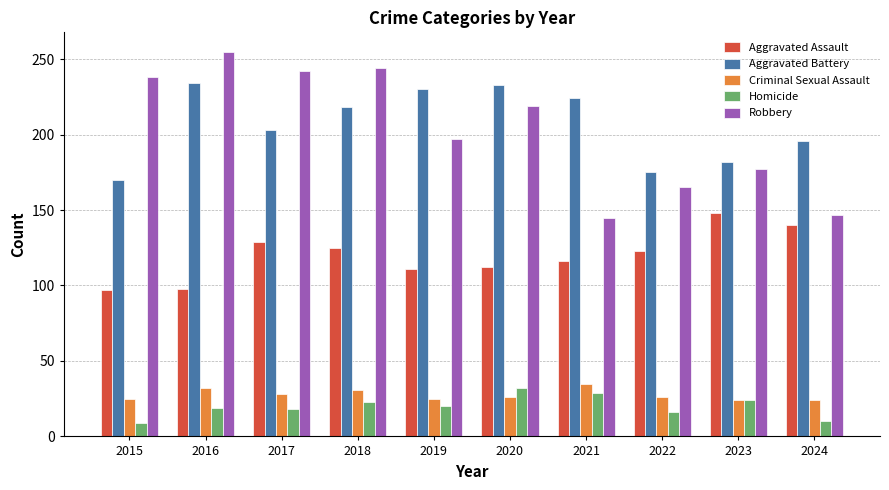

The value of Criminal Sexual Assault at 2018 is 31. True or false?

True